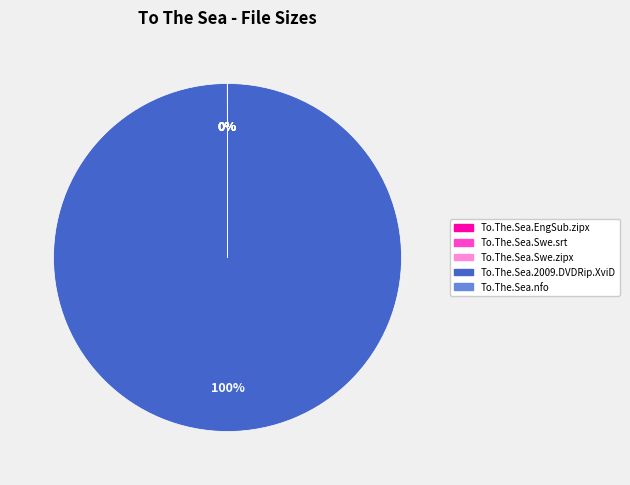

True or false: To.The.Sea.2009.DVDRip.XviD accounts for 87% of the total.

False